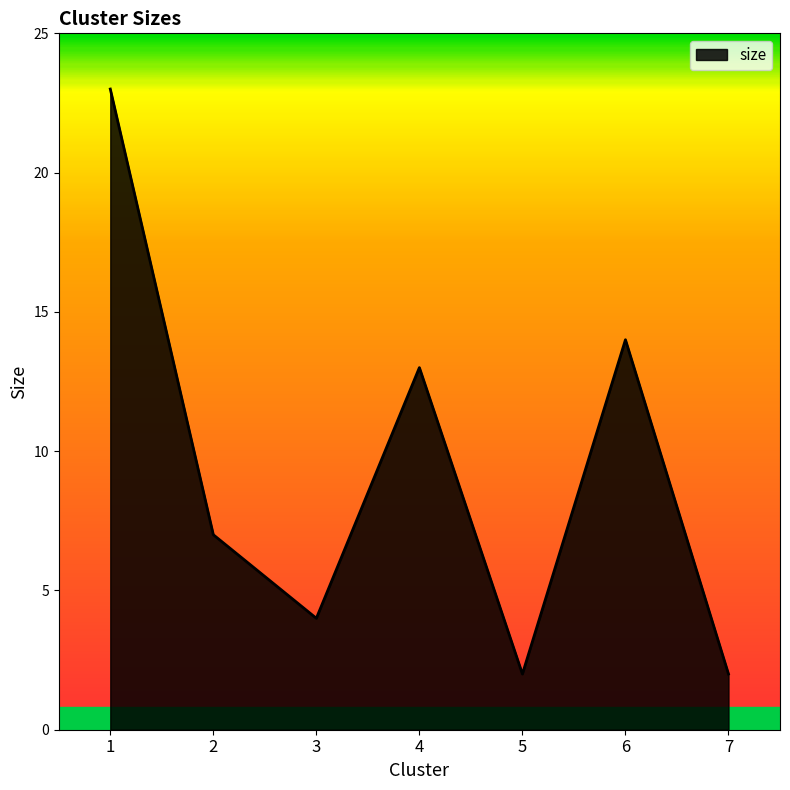

Which category has the highest value across all series?

1